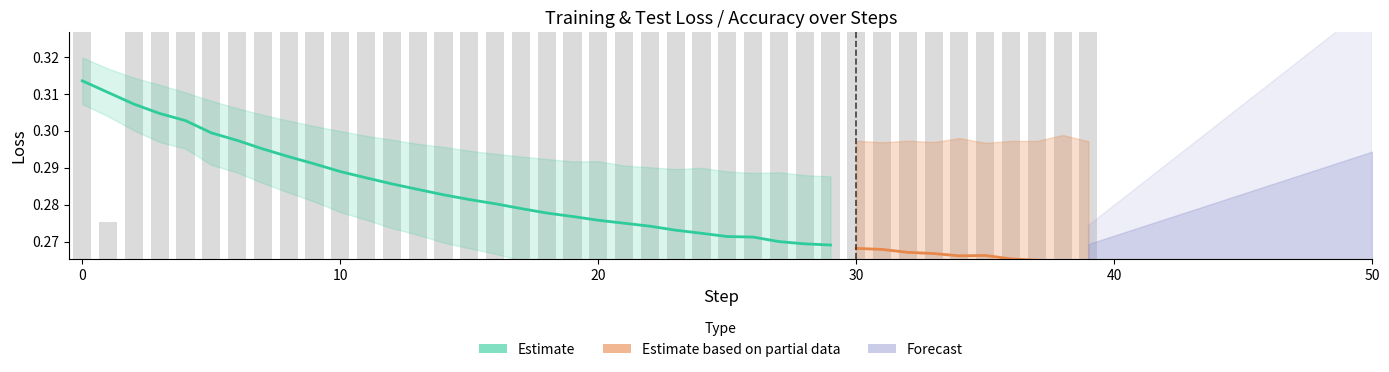

Is it true that train_loss equals 0.5 at 19?

False